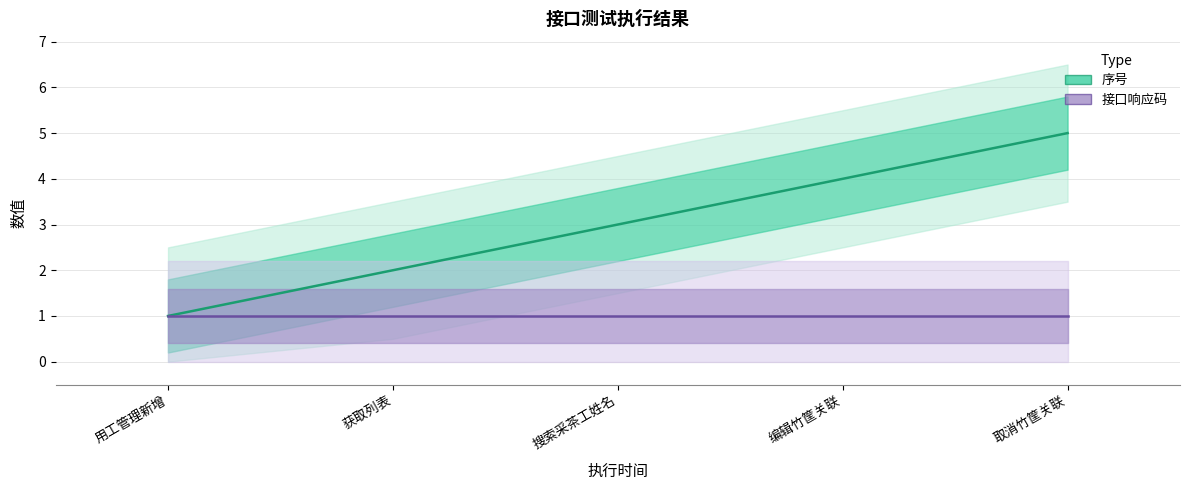

Is it true that 接口响应码 (Forecast) equals 1 at 编辑竹筐关联?

False